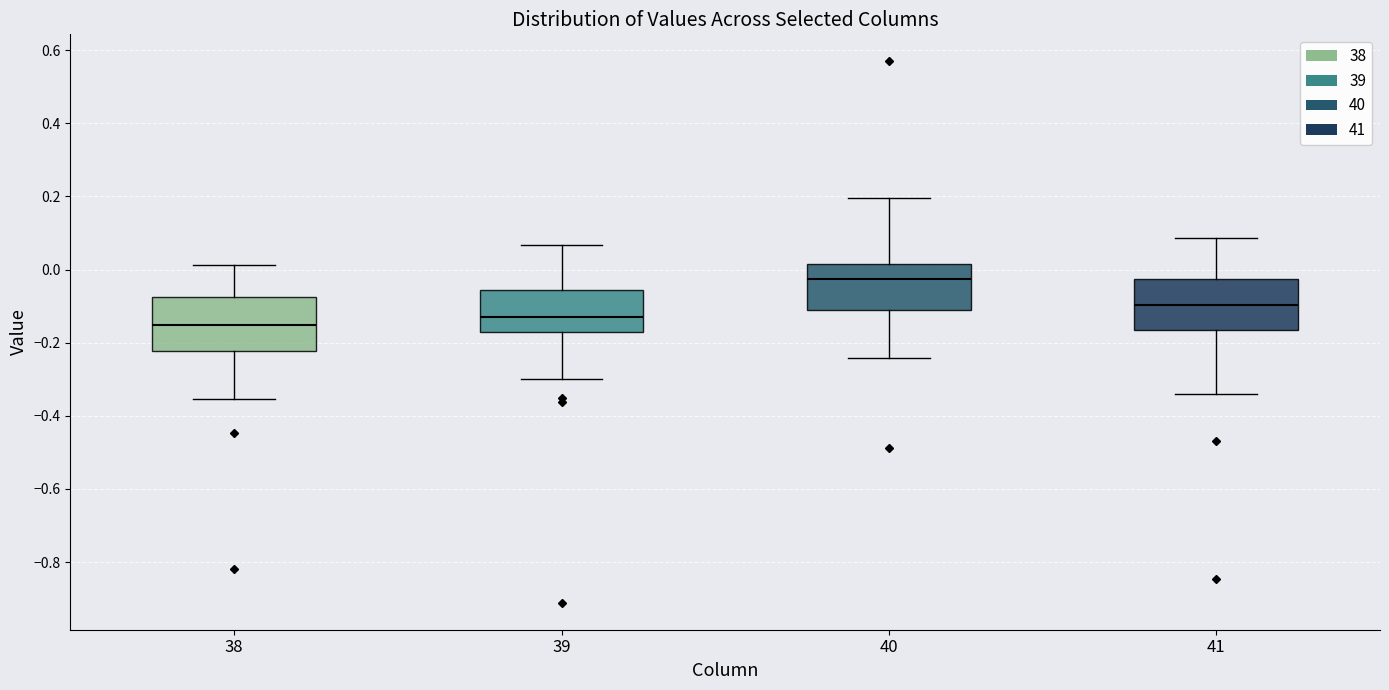

Reading left to right, read every box against the y-axis: the position of its median line, the range the box covers, and the ends of its whiskers. The values are not printed on the chart, so give them approximately, as read against the axis.

38: median -0.16, box -0.22 to -0.08, whiskers -0.36 to 0.02
39: median -0.12, box -0.18 to -0.06, whiskers -0.30 to 0.06
40: median -0.02, box -0.12 to 0.02, whiskers -0.24 to 0.20
41: median -0.10, box -0.16 to -0.02, whiskers -0.34 to 0.08